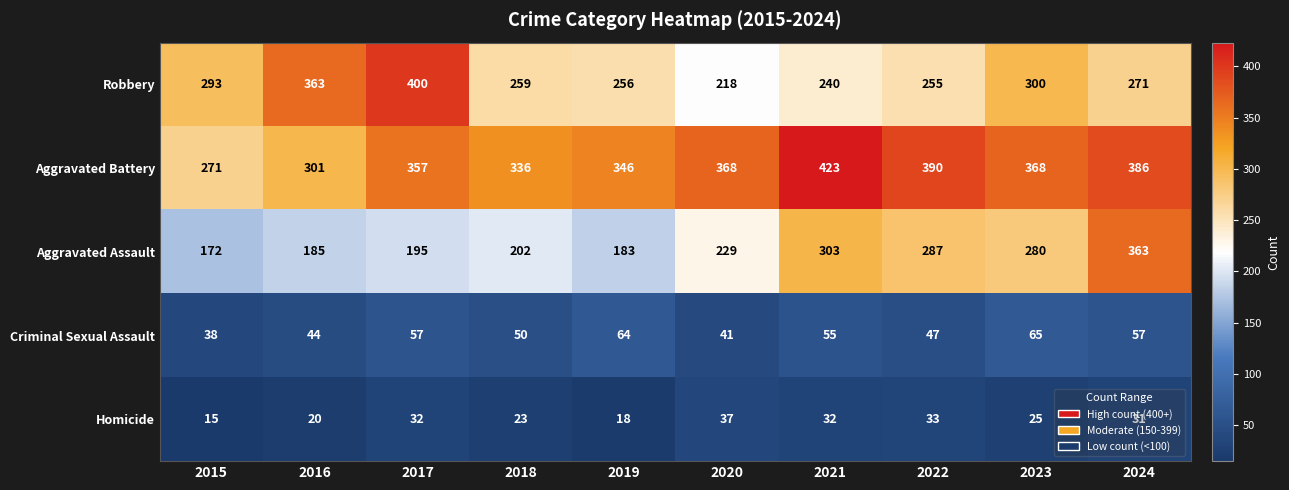

Is it true that Robbery equals 423 at 2023?

False